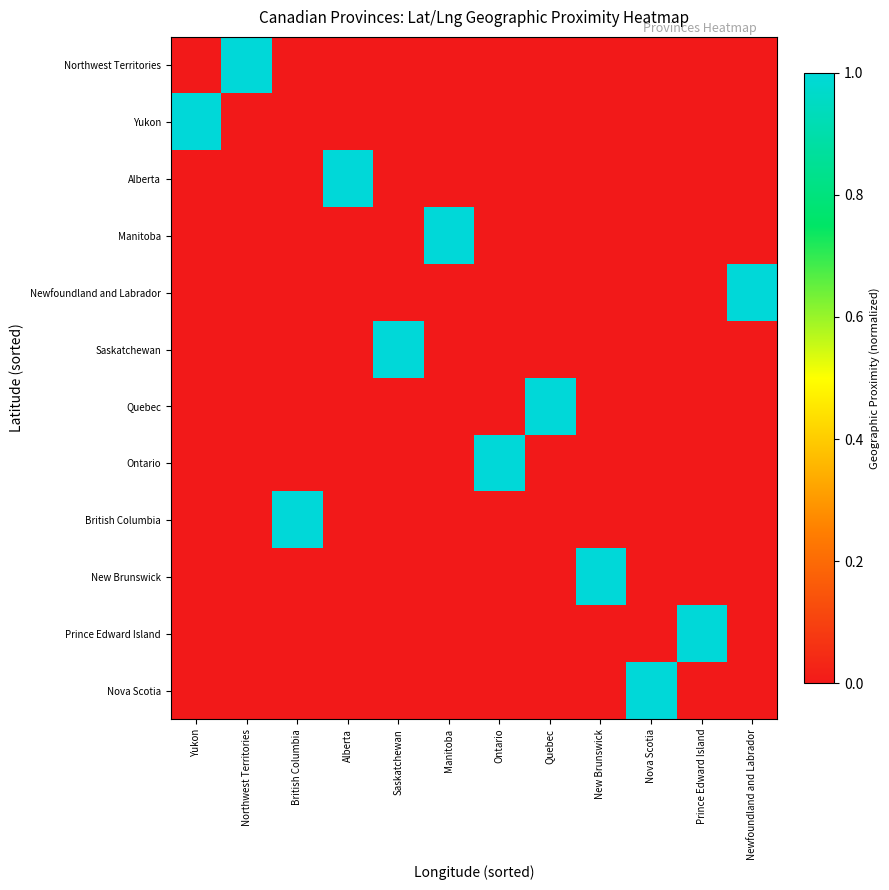

Which series has the largest range (max minus min)?

Newfoundland and Labrador